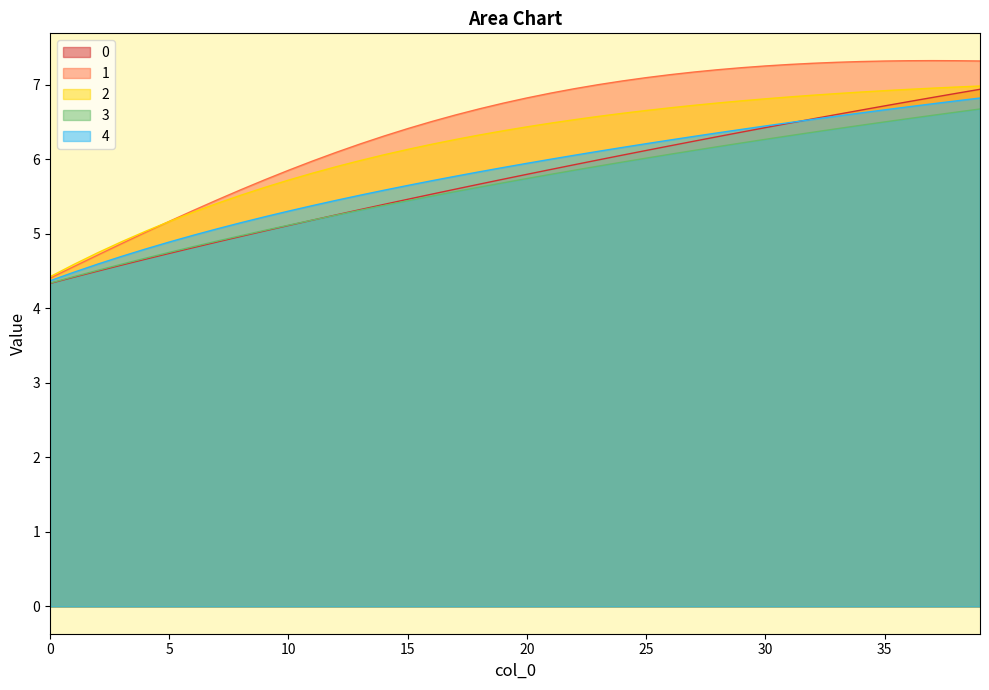

At which category is the sum across all series the highest?

39